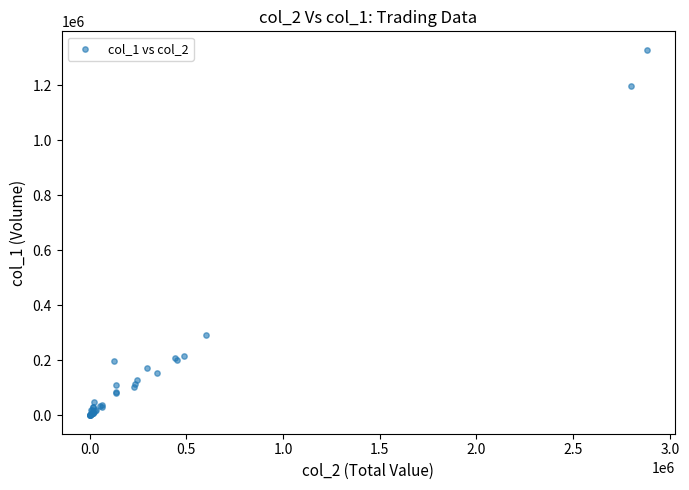

What Y value in the scatter plot is closest to 664500?

292000